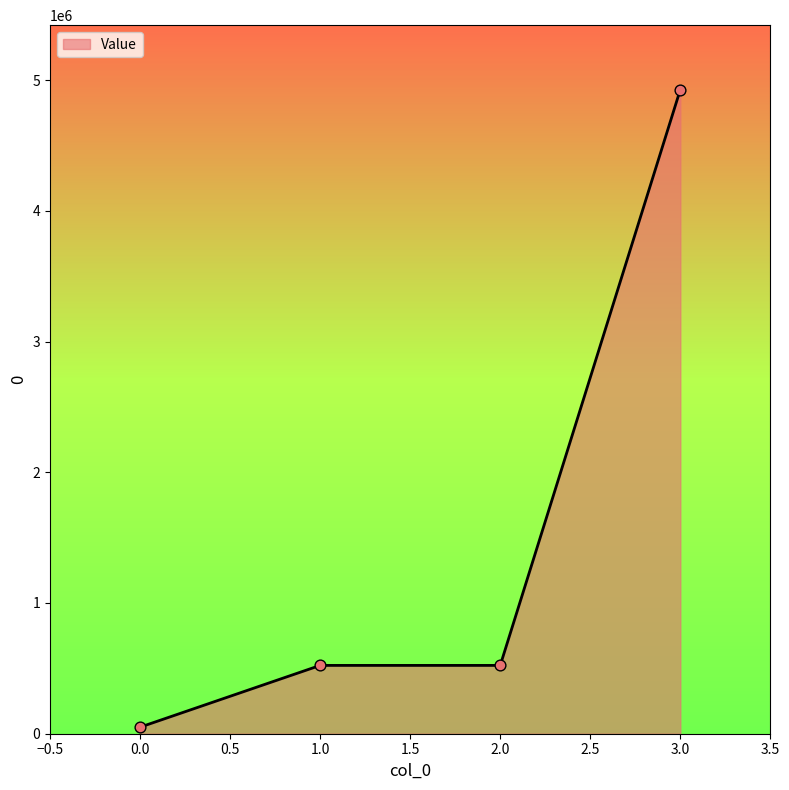

What is the change in value from 2.0 to 3.0?

+4404350